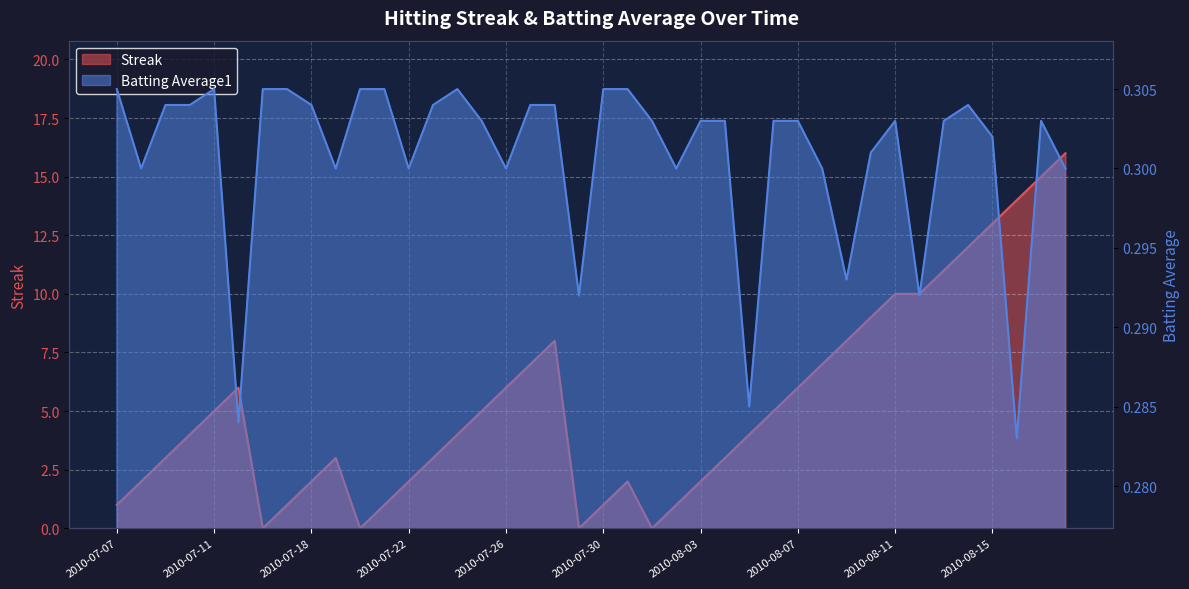

Rank the series at 2010-07-30 from highest to lowest value.

Streak, Batting Average1